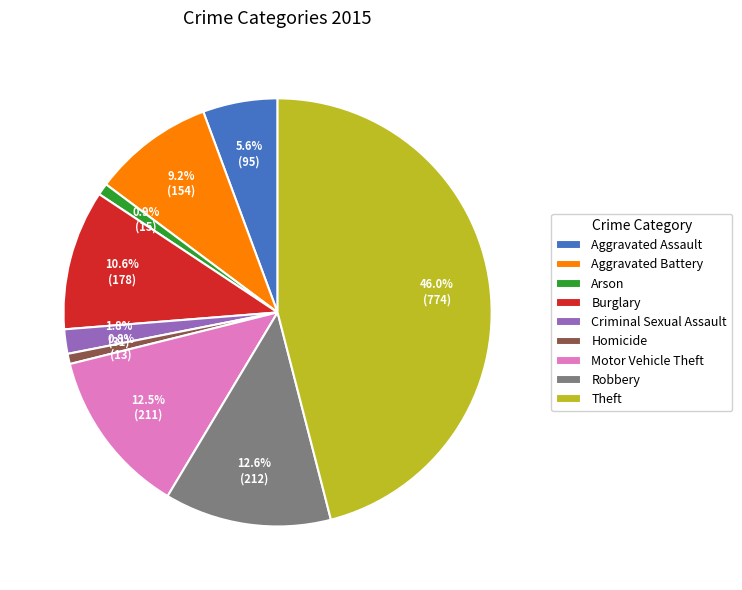

Does Motor Vehicle Theft account for over 50% of the chart?

No